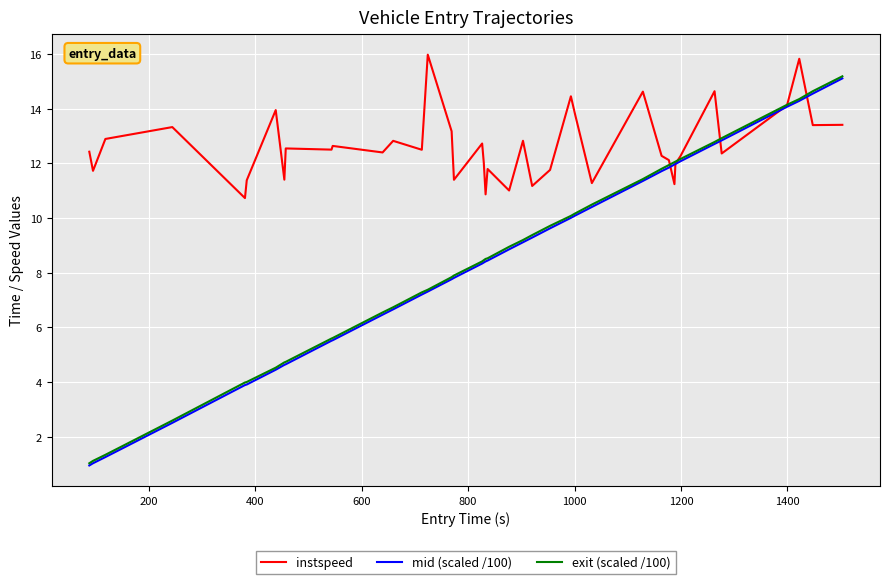

What is the highest value of the exit (scaled /100) series?

15.2